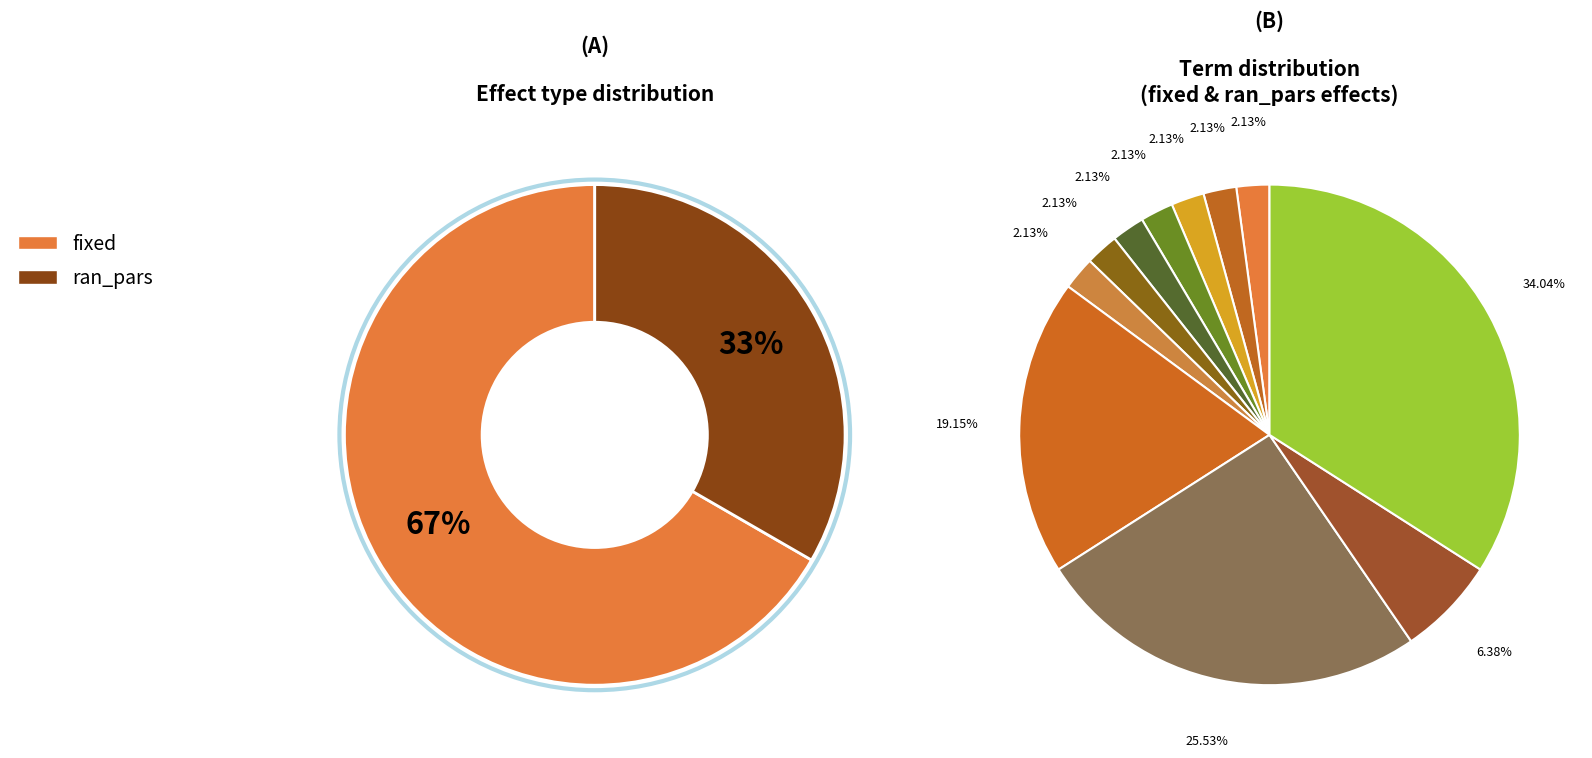

What percentage is the ran_pars slice, to the nearest percent?

33%